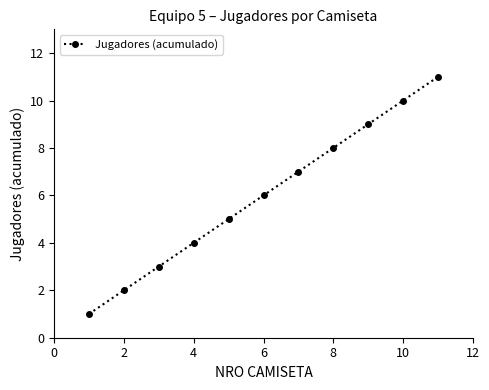

True or false: there are more than 2 points higher than both neighbors.

False